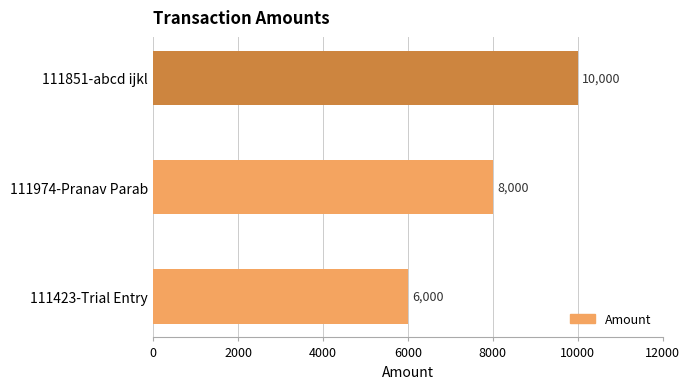

Reading bottom to top, what are all the values shown in this chart?

111423-Trial Entry=6000	111974-Pranav Parab=8000	111851-abcd ijkl=10000